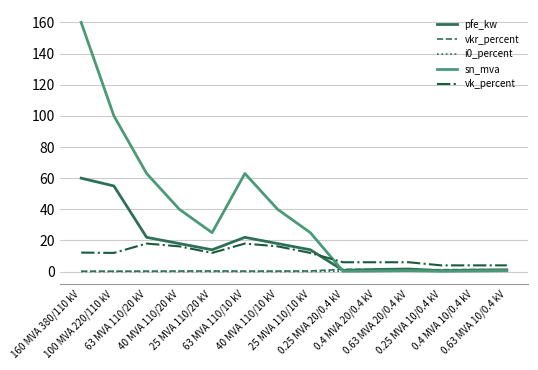

What is the highest value of the pfe_kw series?

60.0